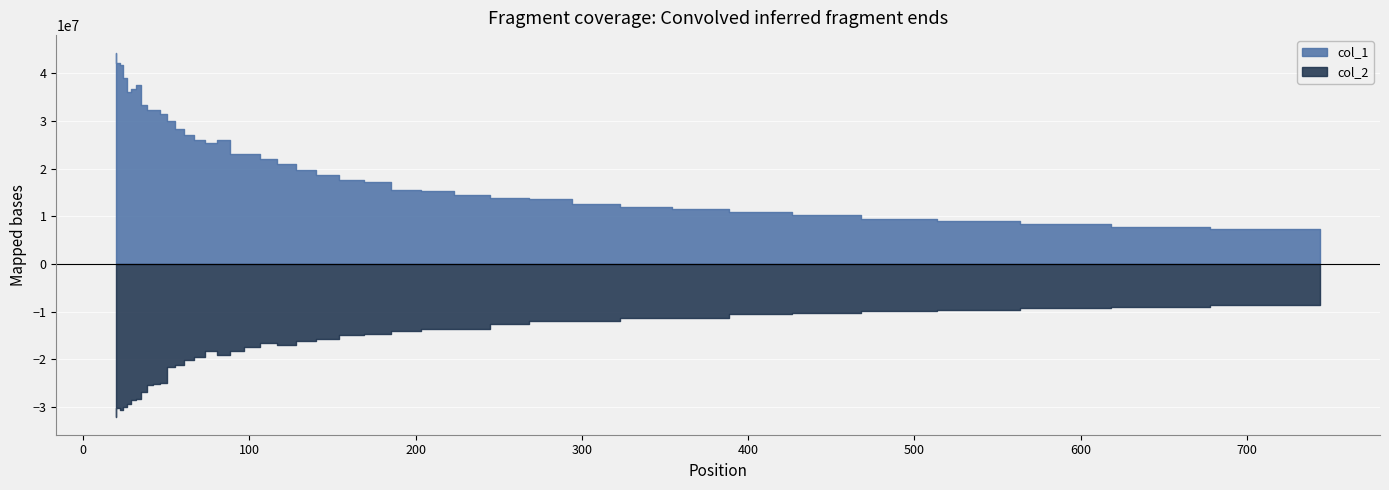

What is the total value across all series at 185.128?

2644377.4